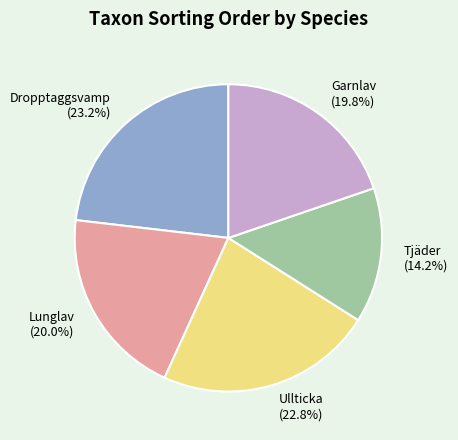

The Tjäder slice represents 28% of the pie. True or false?

False